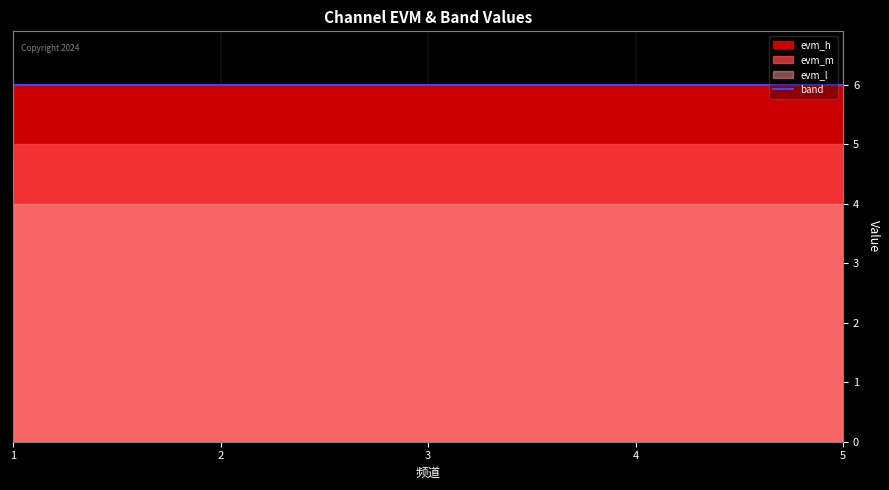

Is the value of evm_m at 3 greater than the value of evm_l at 4?

Yes